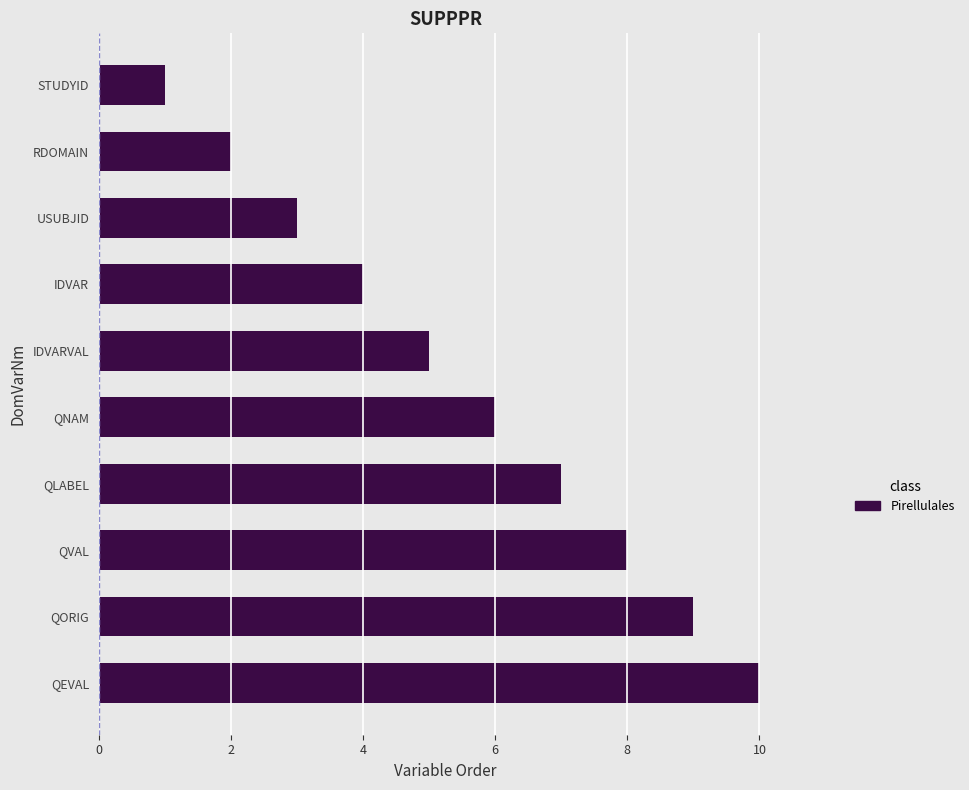

What is the approximate value at QLABEL?

7